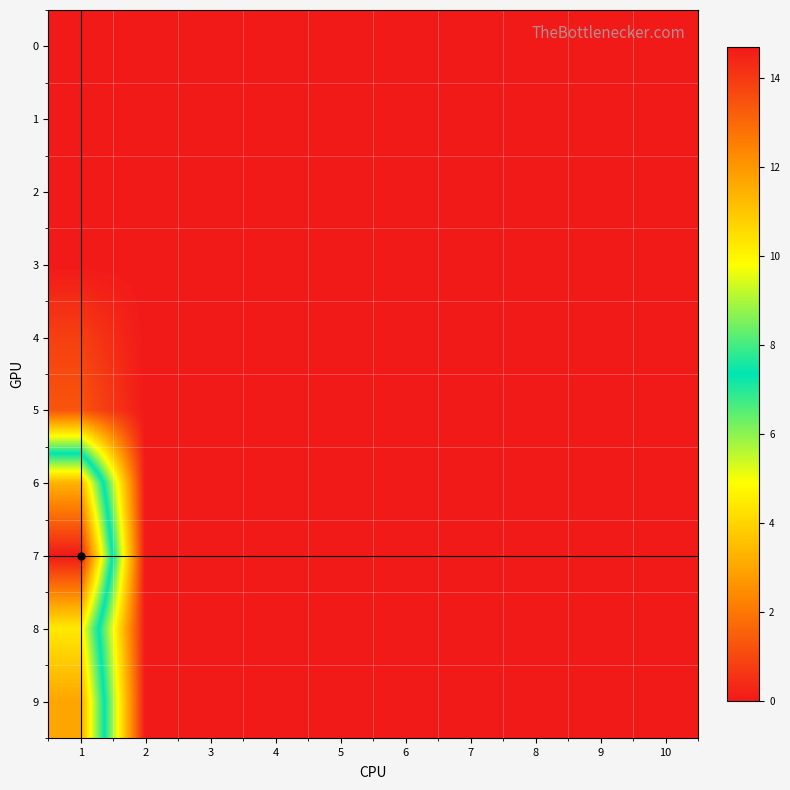

How many data points does each series have?

10